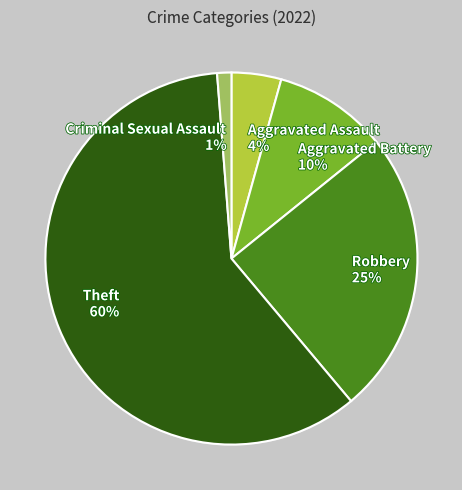

Is the sum of Criminal Sexual Assault and Aggravated Assault greater than half?

No